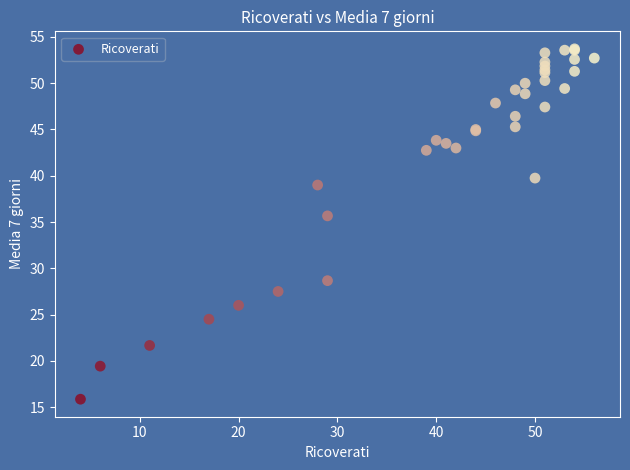

What Y value in the scatter plot is closest to 34?

35.7